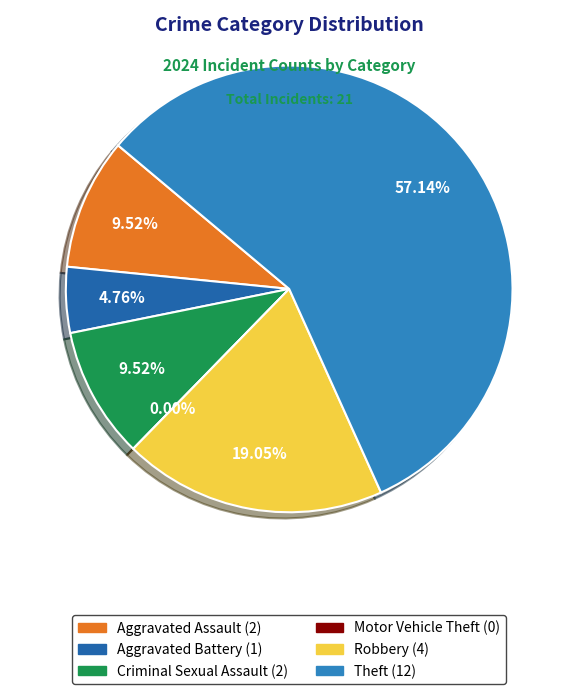

True or false: Motor Vehicle Theft accounts for 1% of the total.

False